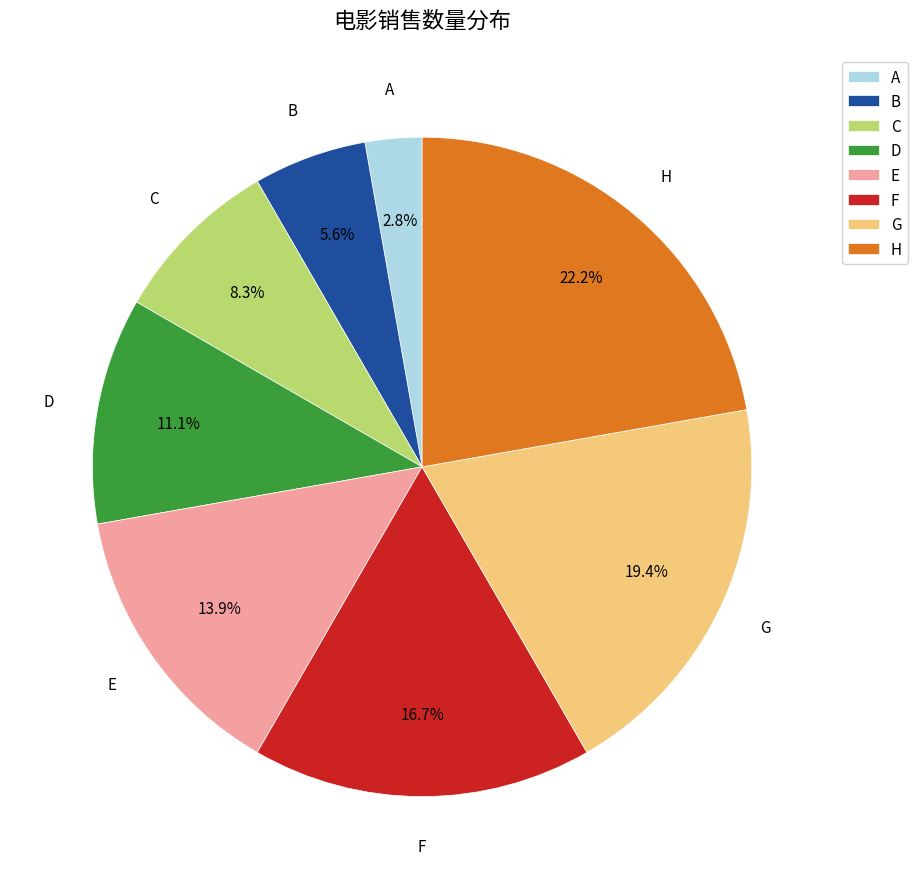

To the nearest percent, what is the difference between the largest and smallest slice percentages?

19%